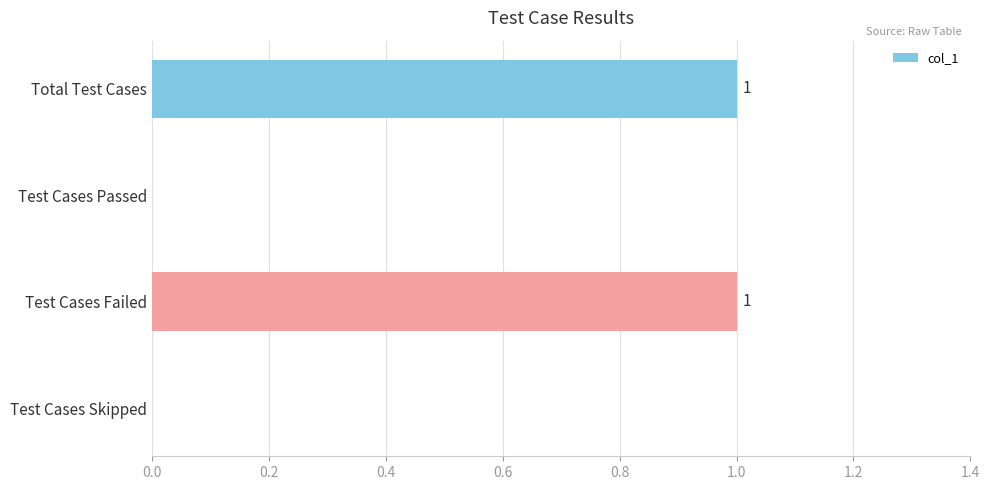

Between Test Cases Skipped and Test Cases Failed, which is larger?

Test Cases Failed